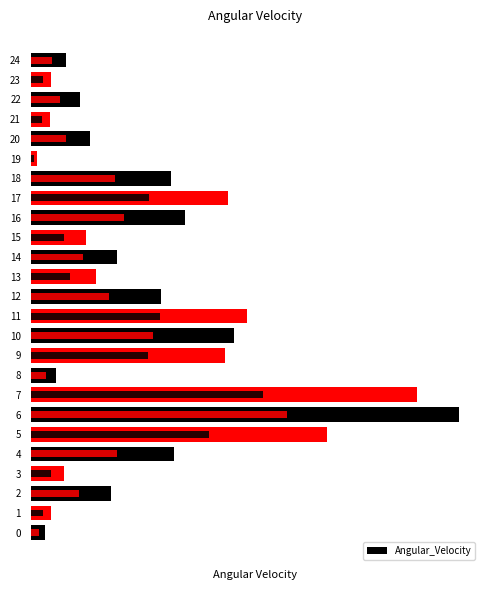

What is the maximum value shown in the chart?

105.6